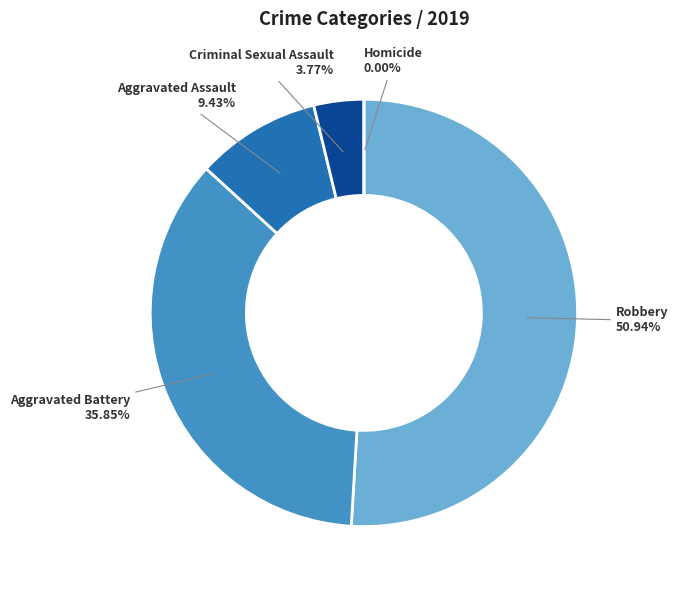

Is Aggravated Battery the majority of the pie?

No